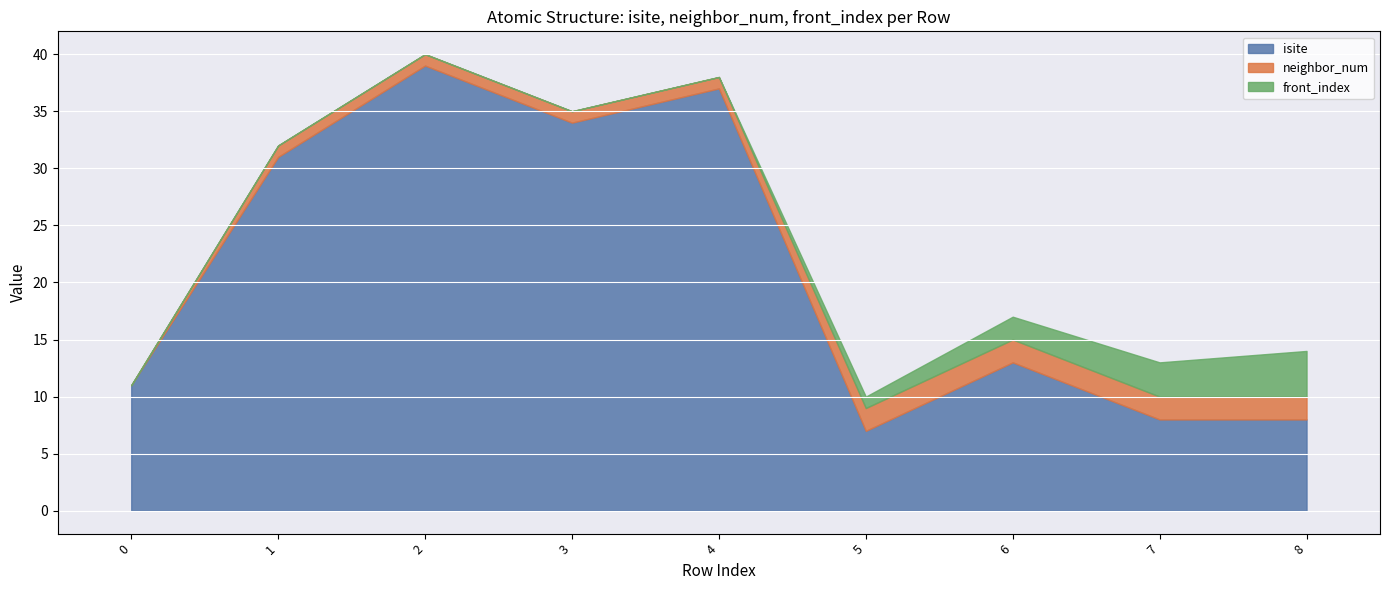

Reading left to right, transcribe all the data shown in this chart.

isite: 0=11	1=31	2=39	3=34	4=37	5=7	6=13	7=8	8=8
neighbor_num: 0=0	1=1	2=1	3=1	4=1	5=2	6=2	7=2	8=2
front_index: 0=0	1=0	2=0	3=0	4=0	5=1	6=2	7=3	8=4